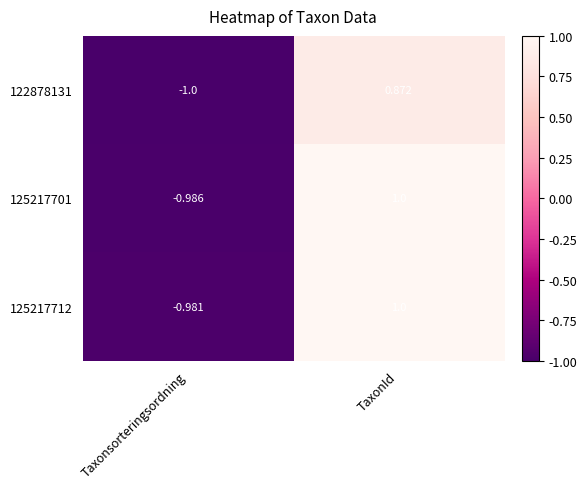

At how many categories does at least one series exceed 0?

1